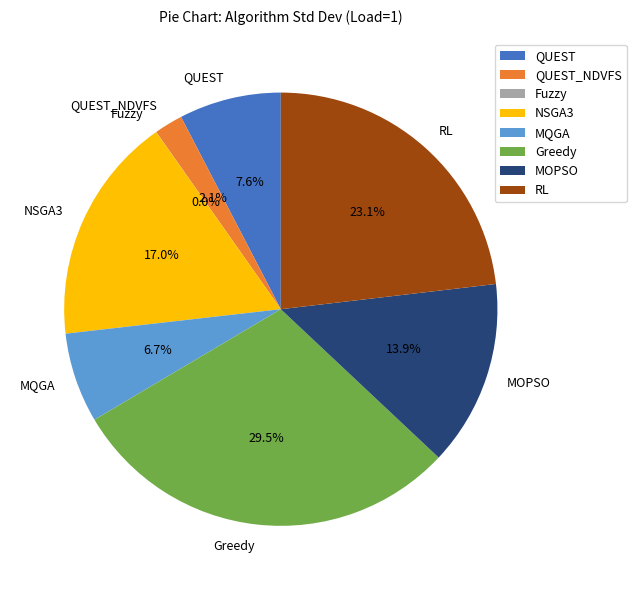

Which slice is the largest?

Greedy